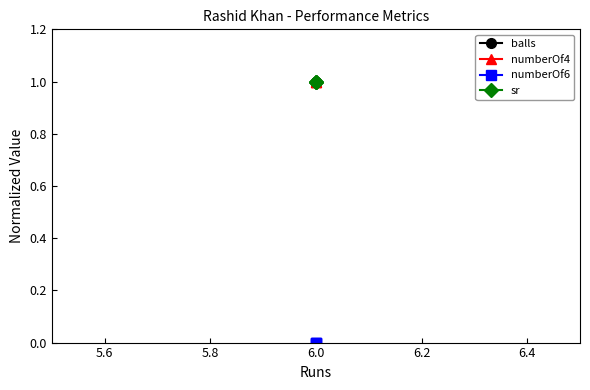

Rank the series by their maximum value, from lowest to highest.

numberOf6, balls, numberOf4, sr